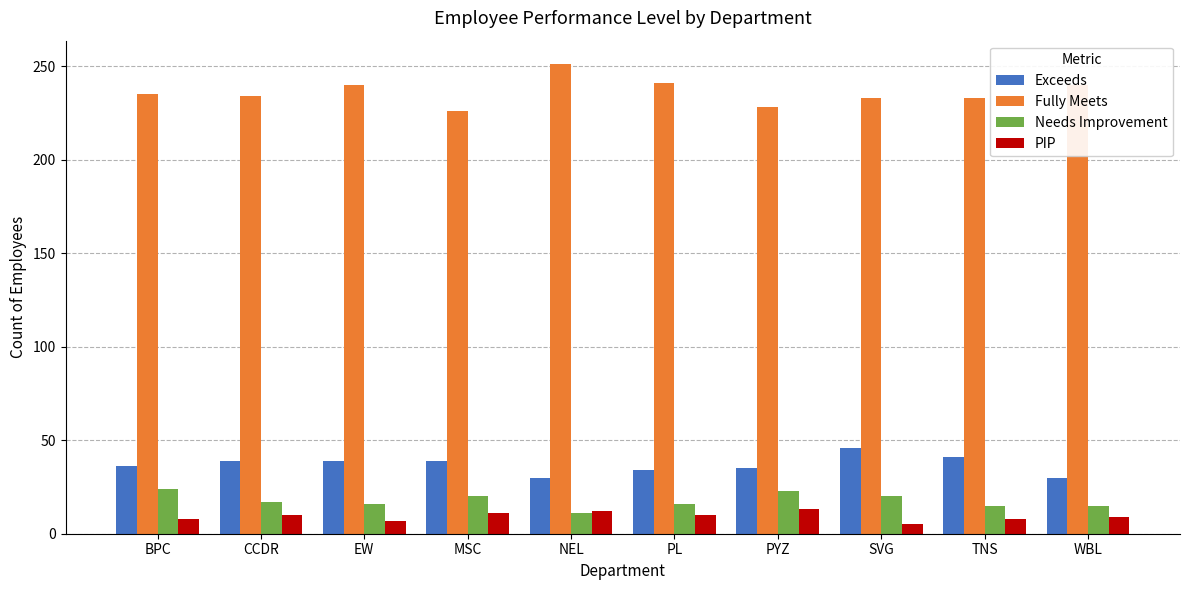

How many bars are there in total?

40